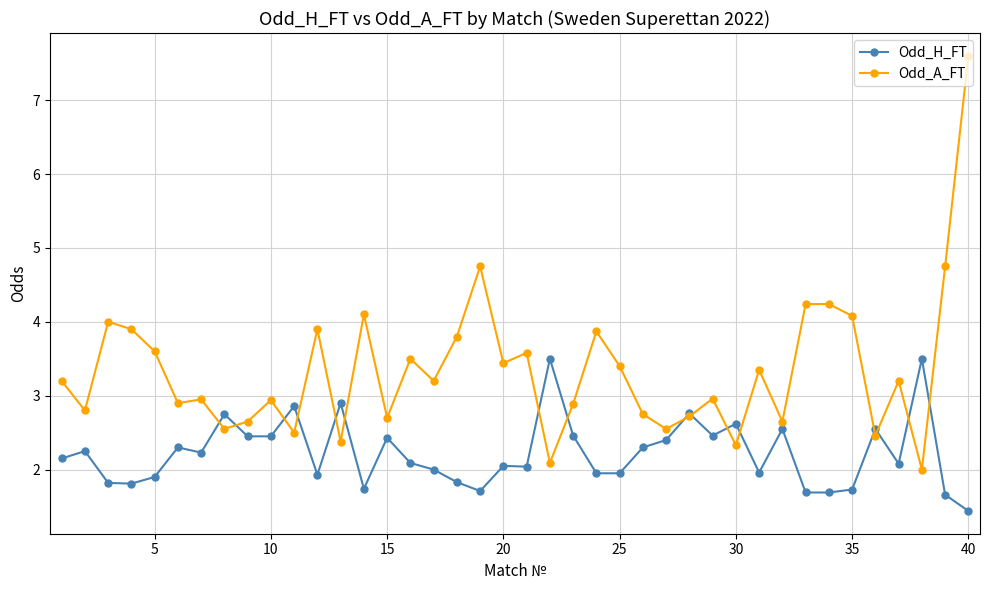

True or false: Odd_A_FT and Odd_H_FT intersect in this chart.

True